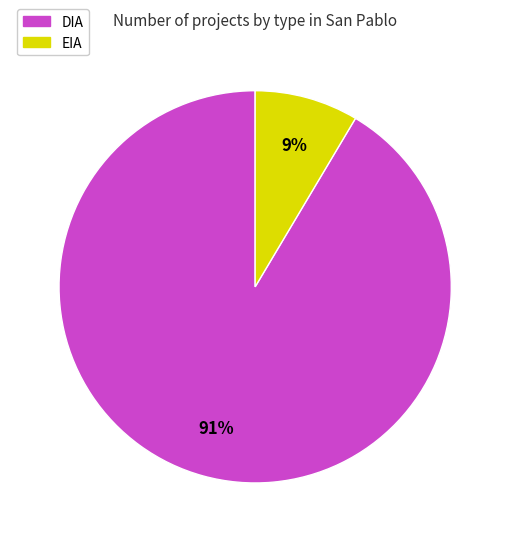

How many slices are in this pie chart?

2